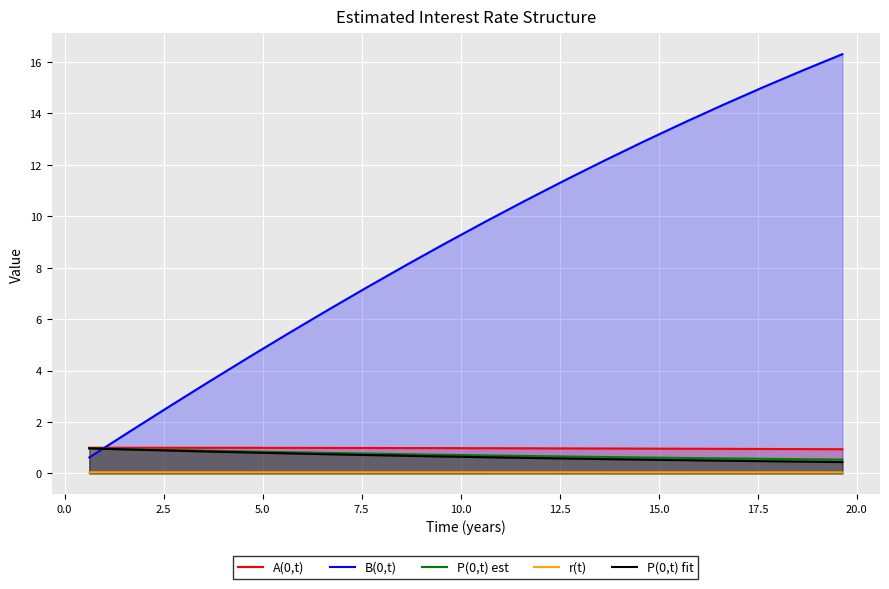

True or false: P(0,t) fit and r(t) intersect in this chart.

False